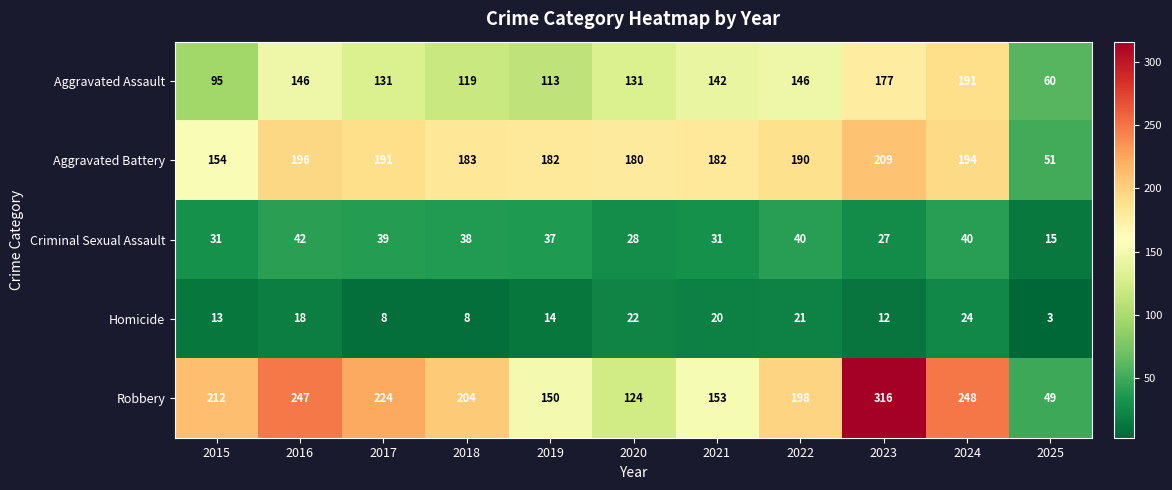

Which series changed the most between 2015 and 2016?

Aggravated Assault